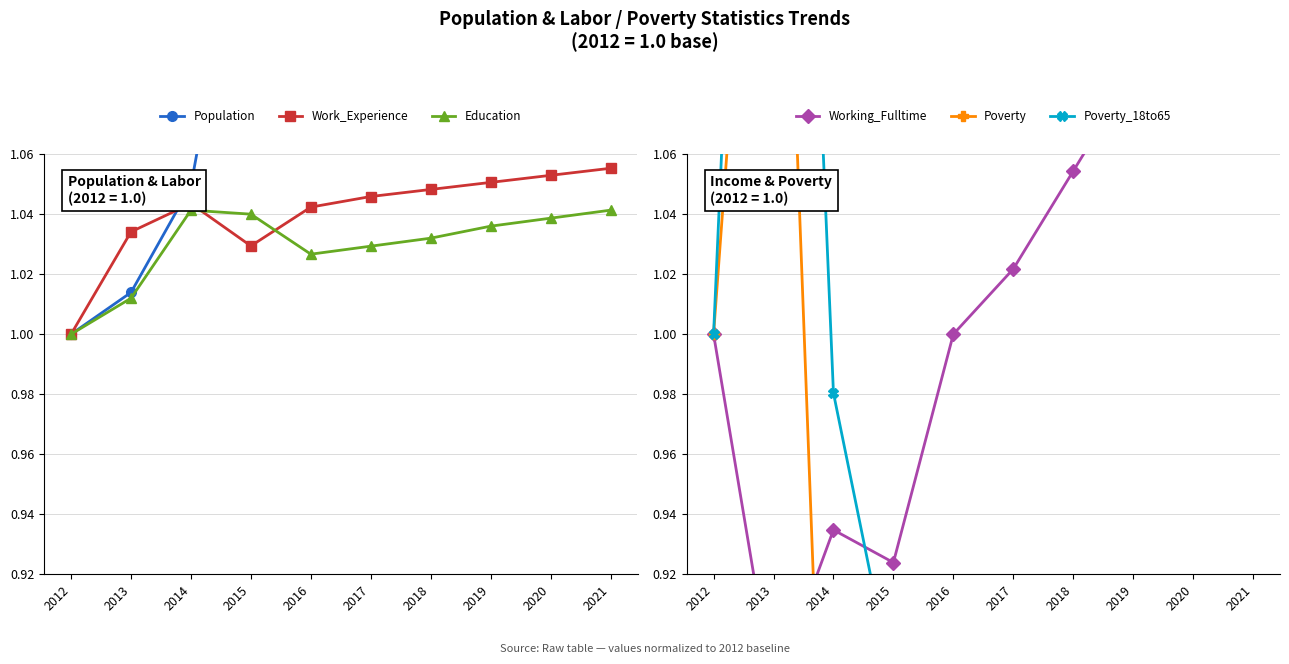

Which has a higher value, 2018 or 2016?

2018